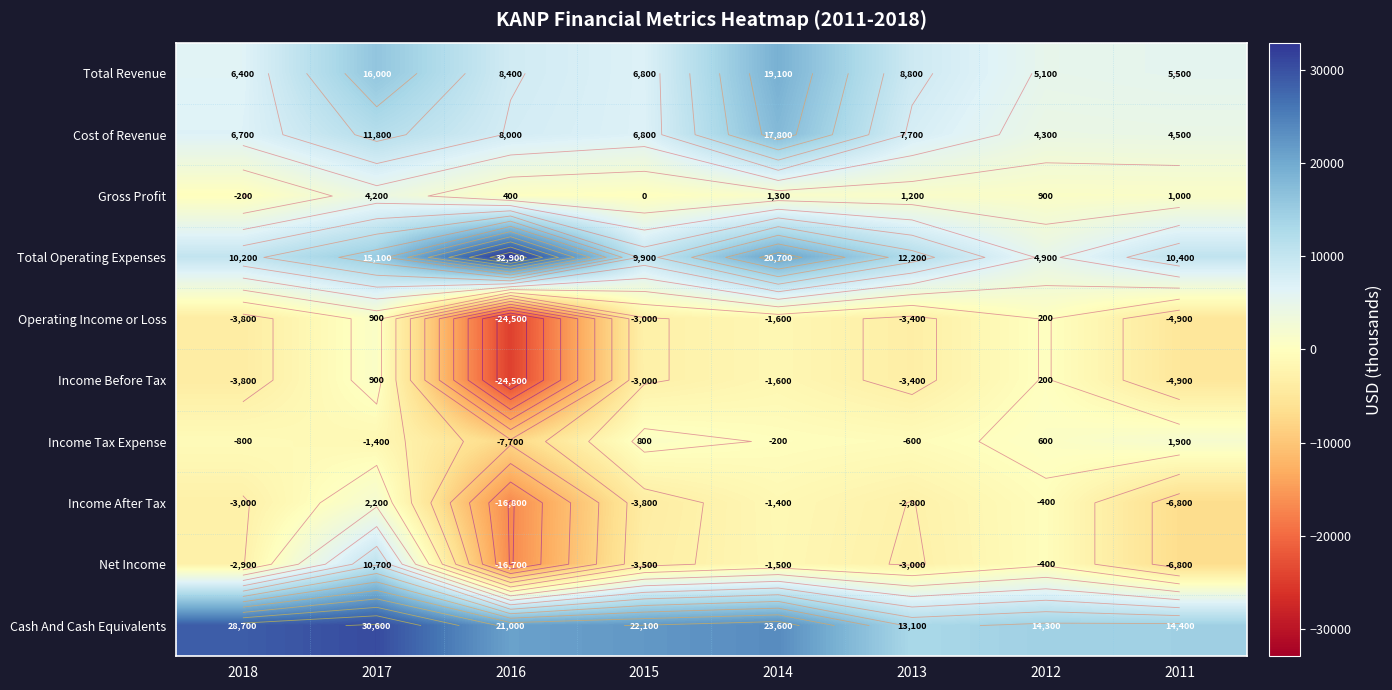

Rank the categories by Cash And Cash Equivalents value from lowest to highest.

2013, 2012, 2011, 2016, 2015, 2014, 2018, 2017